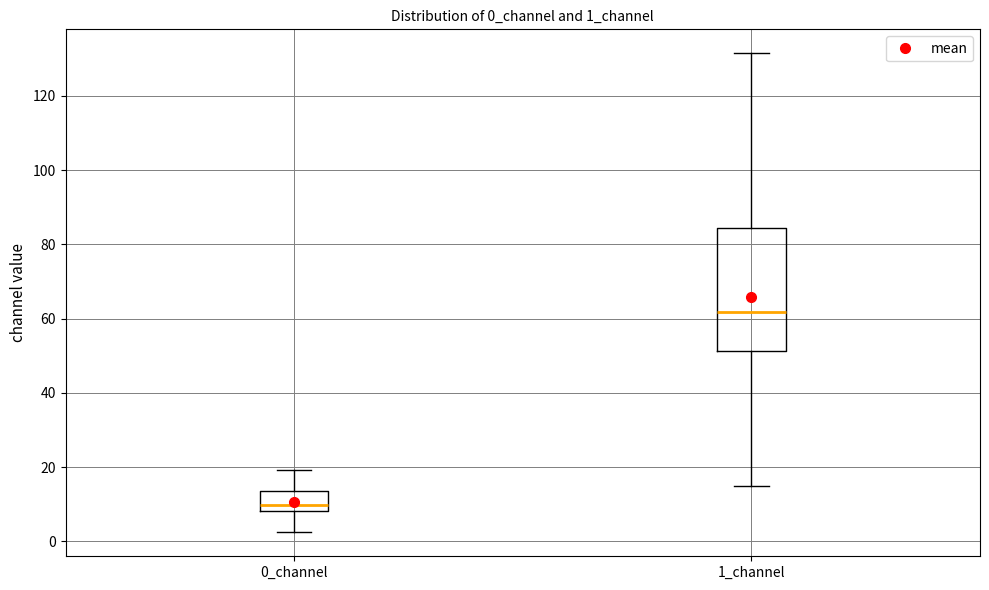

Where is the upper edge of the box for 0_channel on the y-axis? The values are not printed on the chart, so give them approximately, as read against the axis.

14